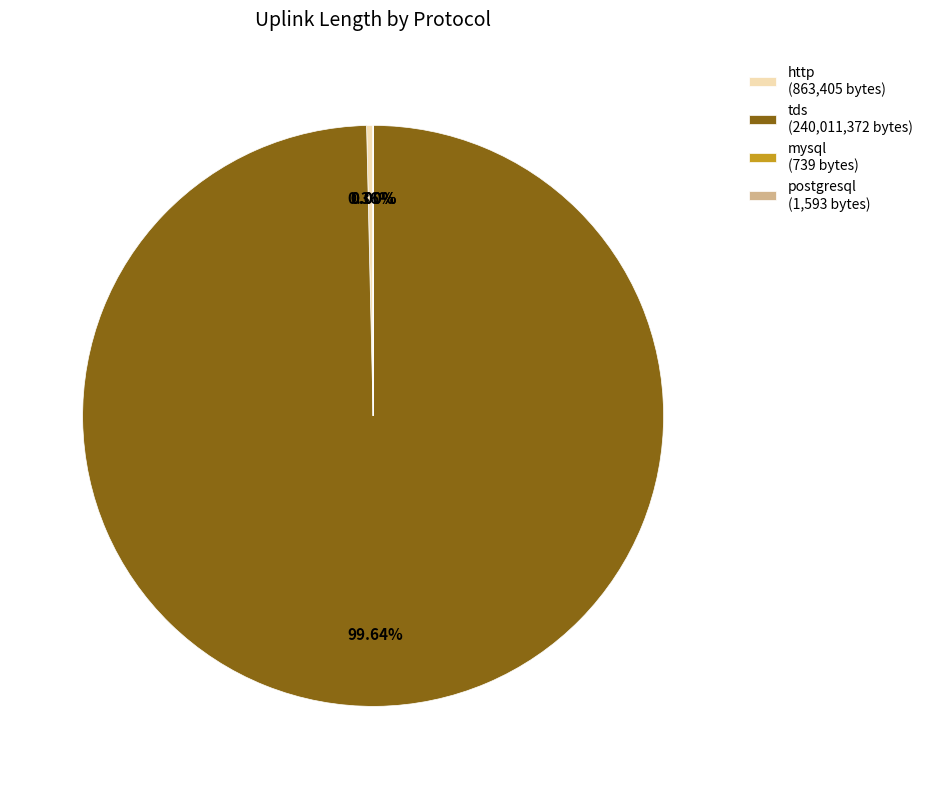

Which slice is the largest?

tds